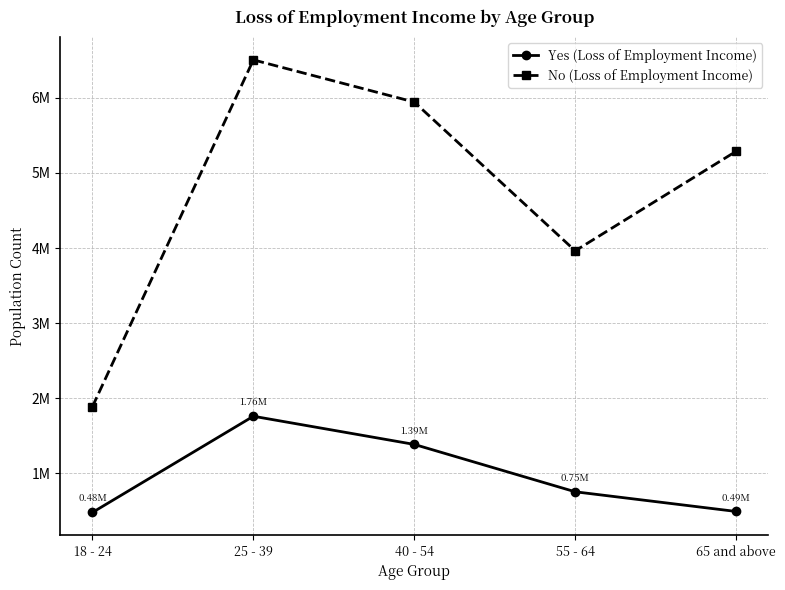

Where does the Yes (Loss of Employment Income) series first go above 754516?

25 - 39